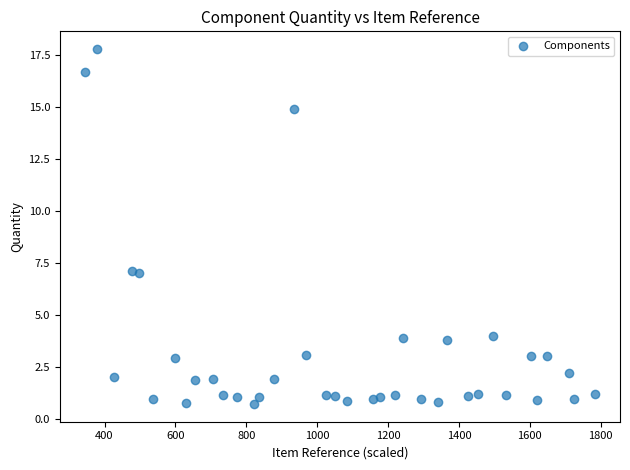

What is the range of X values (max minus min)?

1436.5